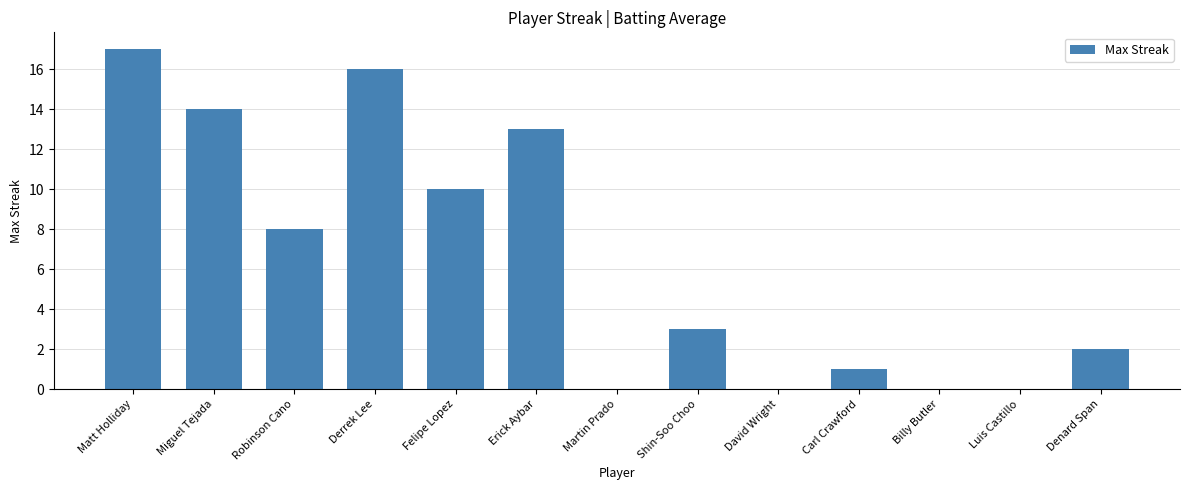

Approximately how many times larger is the value at Denard Span compared to Carl Crawford?

2.0